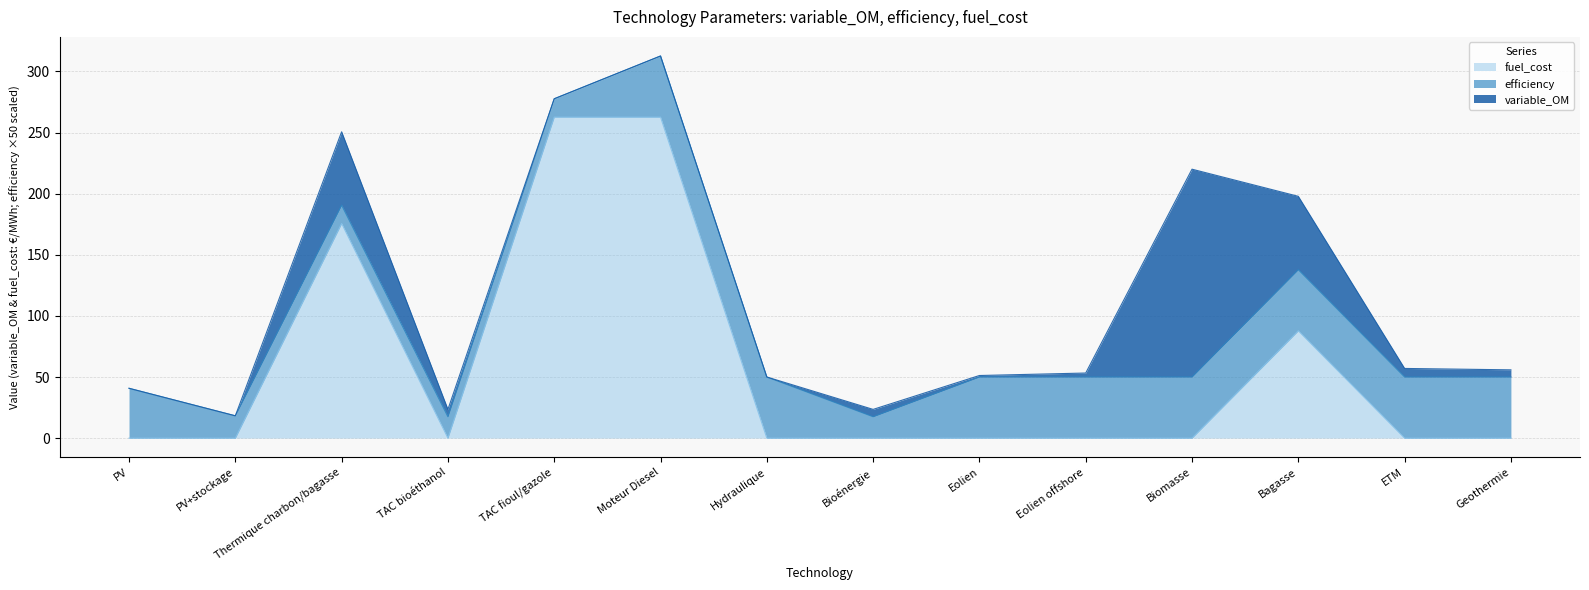

Reading left to right, transcribe all the data shown in this chart.

variable_OM: 0.0	0.0	60.0	6.0	0.0	0.0	0.0	6.0	1.2	3.2	170.0	60.0	7.0	5.9
efficiency: 0.8	0.4	0.3	0.3	0.3	1.0	1.0	0.3	1.0	1.0	1.0	1.0	1.0	1.0
fuel_cost: 0.0	0.0	175.6	0.0	262.6	262.6	0.0	0.0	0.0	0.0	0.0	87.8	0.0	0.0